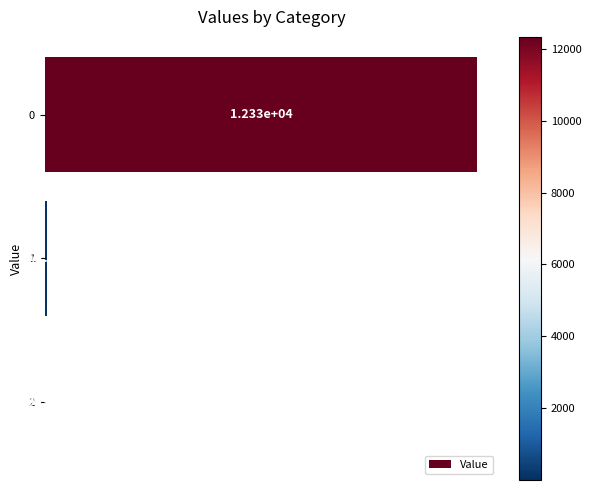

What is the sum of the values at 2 and 0?

12330.5